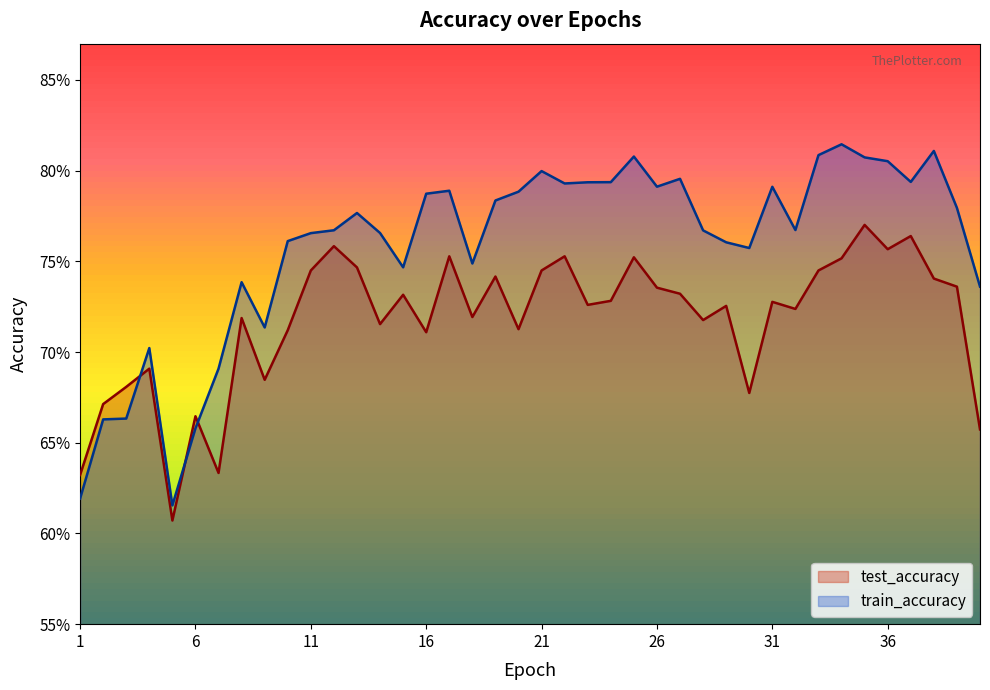

What is the maximum value shown in the chart?

0.8